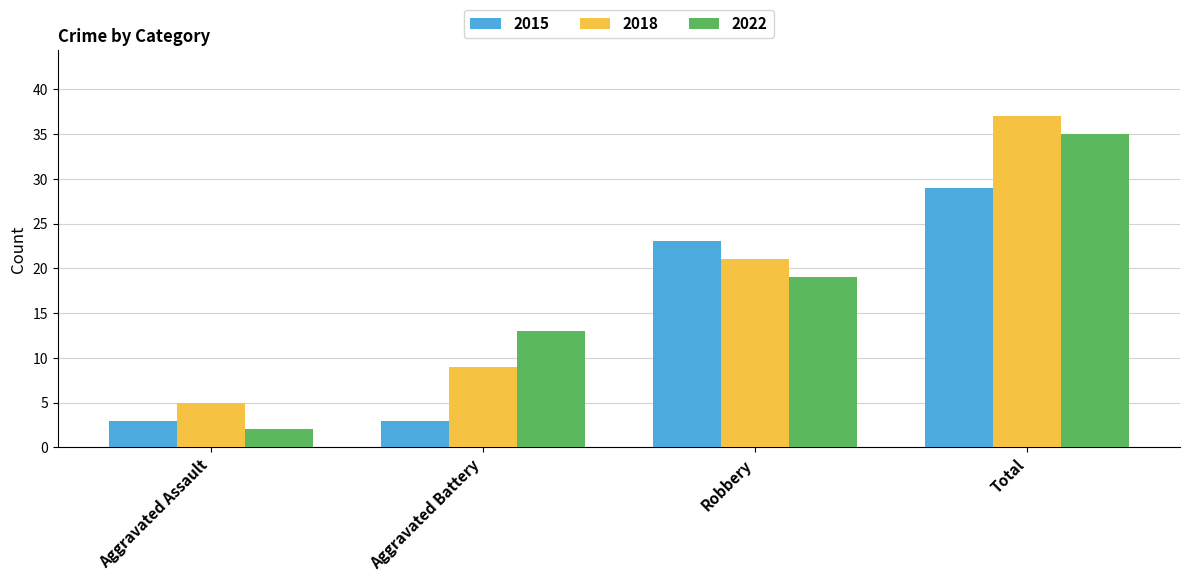

How many data points does each series have?

4